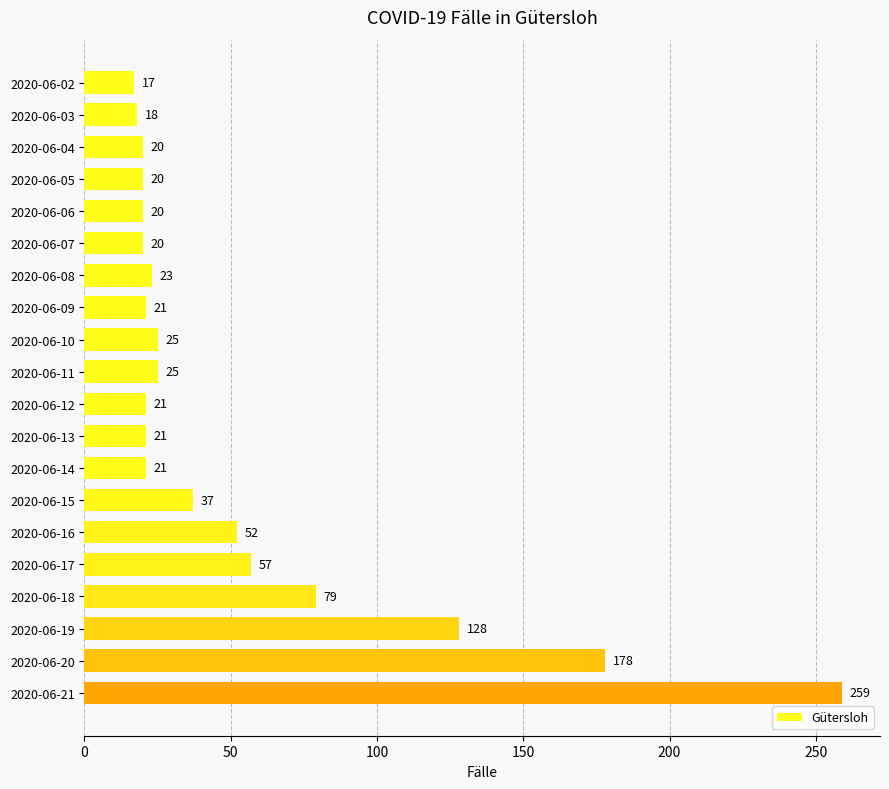

What is the difference between the maximum and minimum values?

242